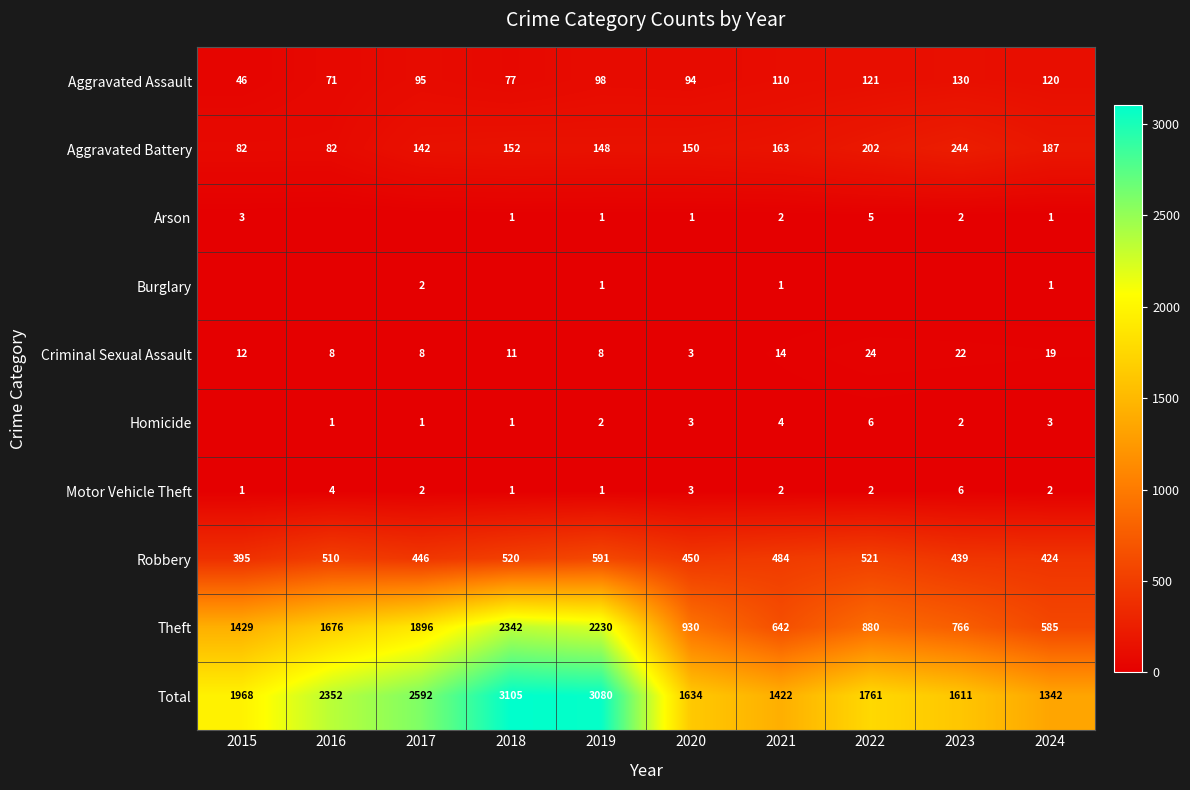

Which series has the largest range (max minus min)?

Total